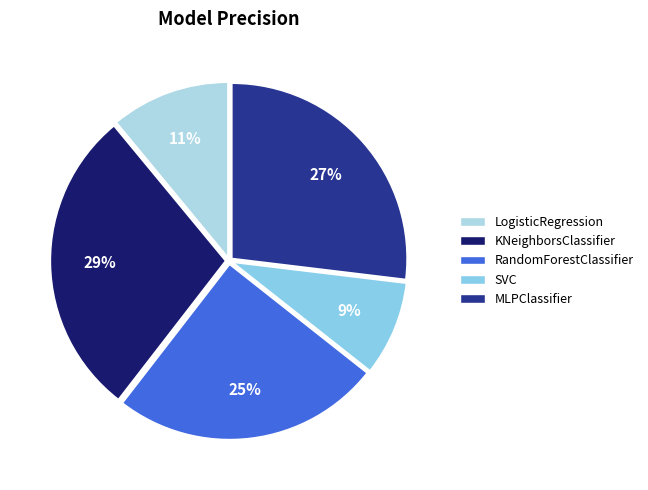

Is there a majority slice in this chart?

No